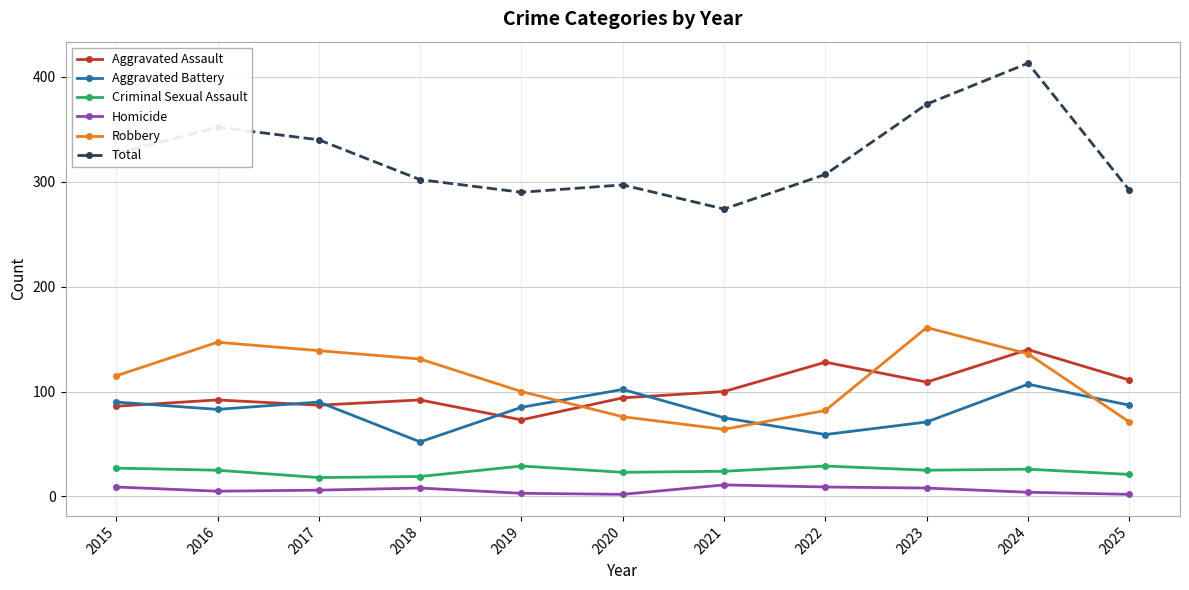

What is the difference between the Total values at 2021 and 2024?

139